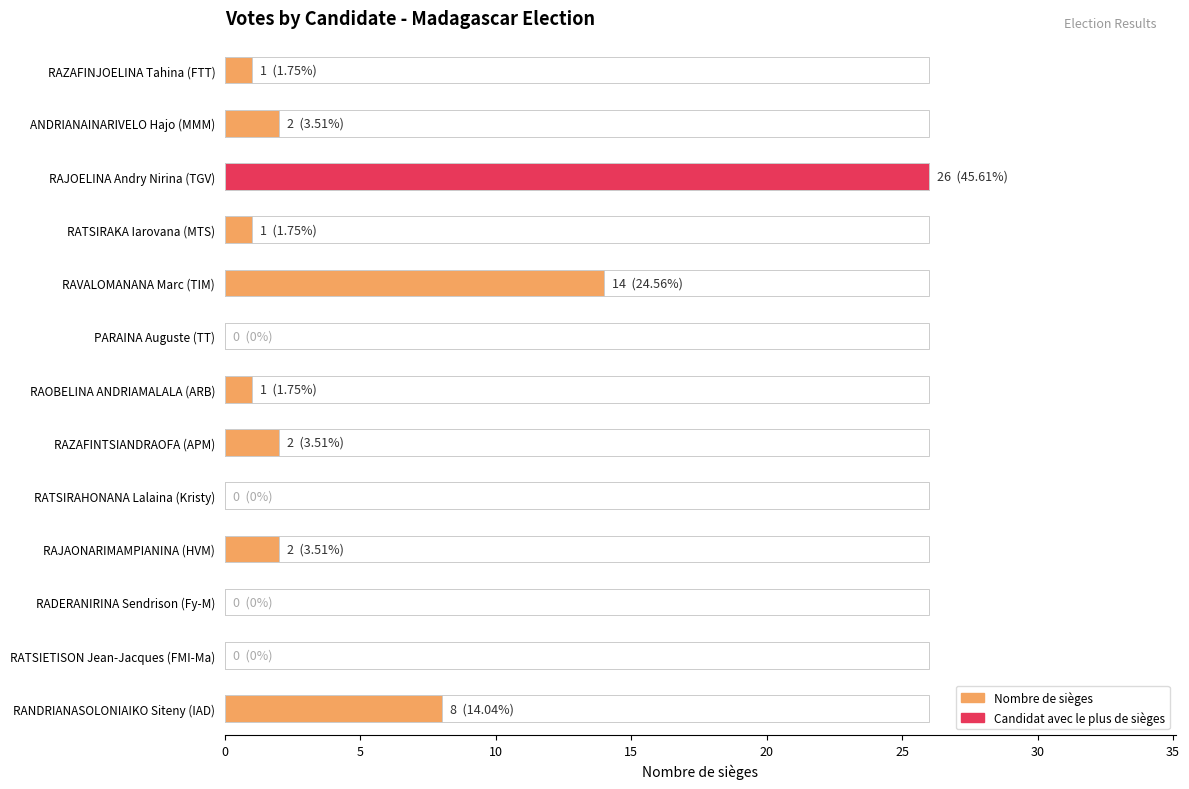

Is it true that the value at RATSIRAHONANA Lalaina (Kristy) is -16?

False